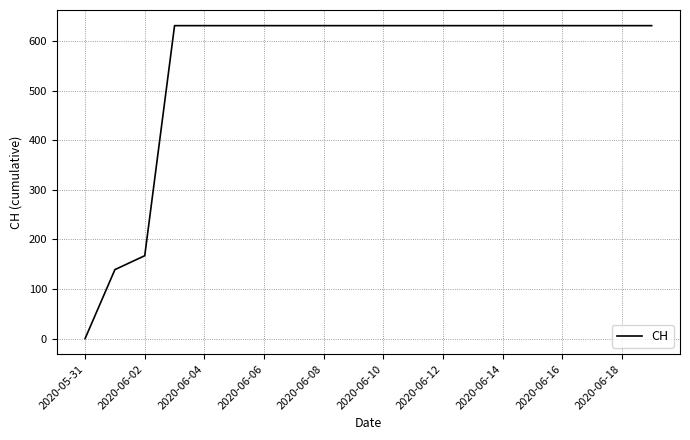

What is the difference between the maximum and minimum values?

631